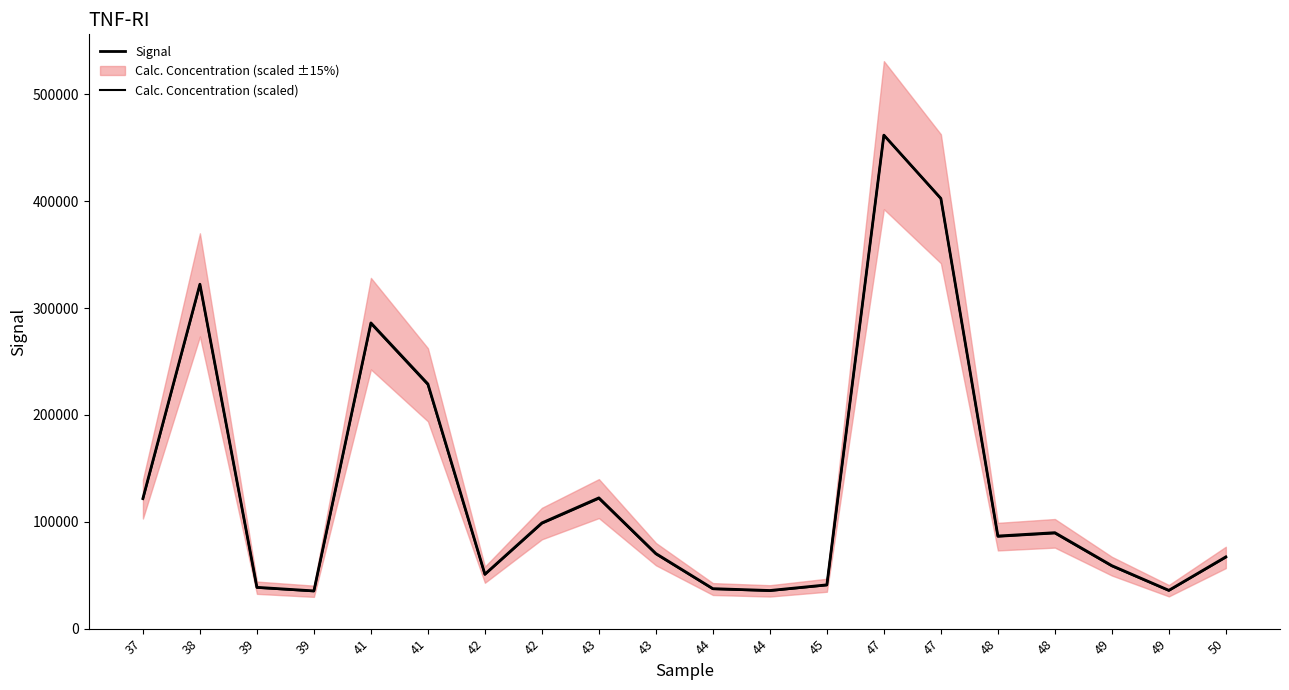

What is the difference between the maximum and second lowest values in the Signal series?

426141.0